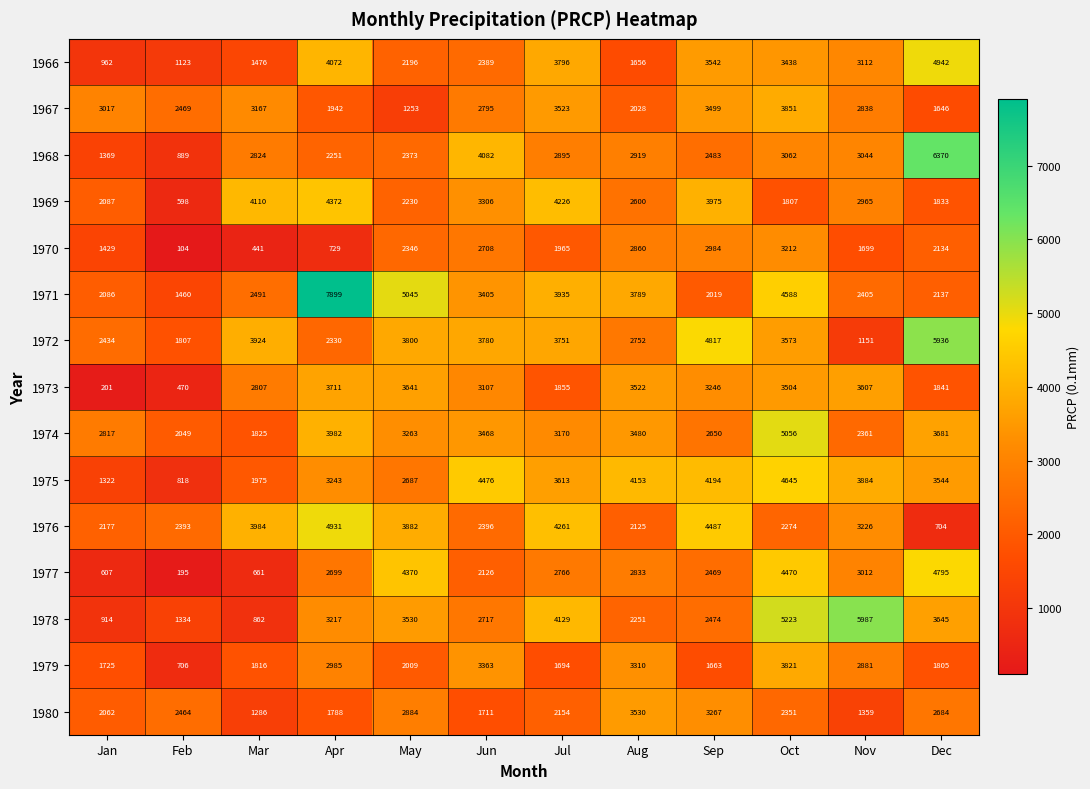

Where does the 1980 series first go above 2351?

Feb